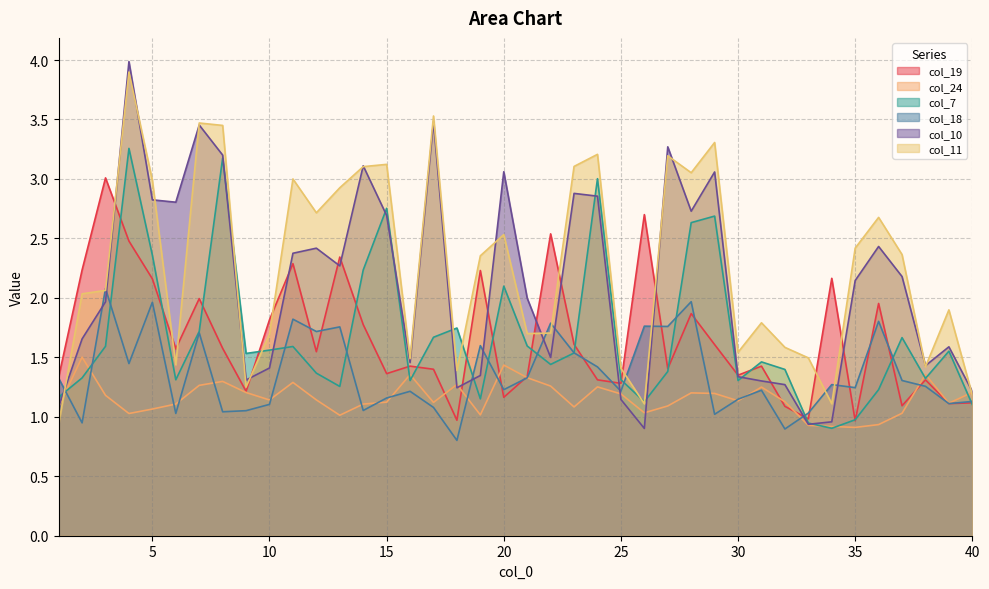

Is the value of col_11 at 21 greater than the value of col_7 at 3?

Yes